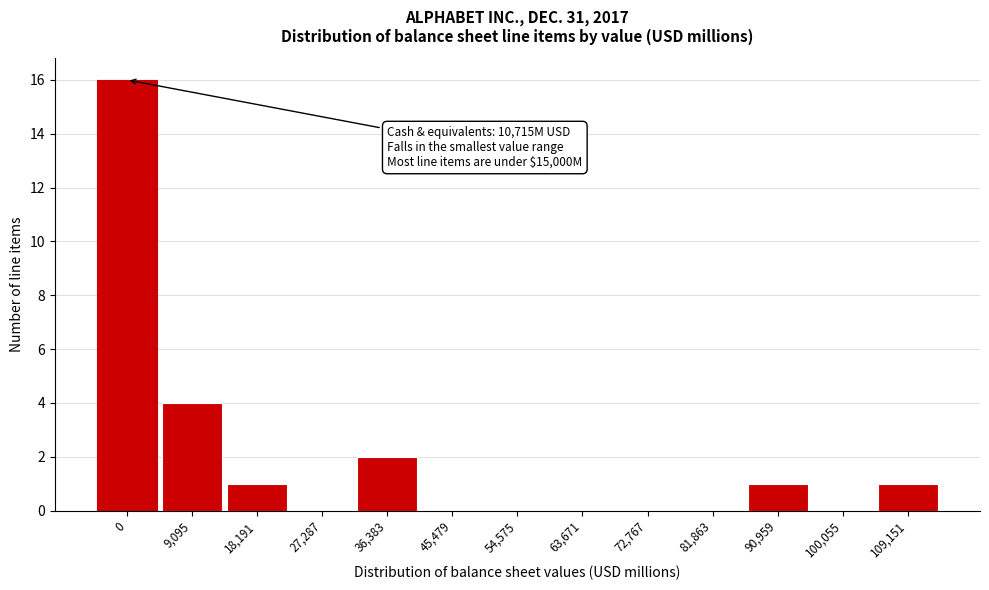

Reading left to right, extract all data points from this chart.

0=16	9,095=4	18,191=1	27,287=0	36,383=2	45,479=0	54,575=0	63,671=0	72,767=0	81,863=0	90,959=1	100,055=0	109,151=1